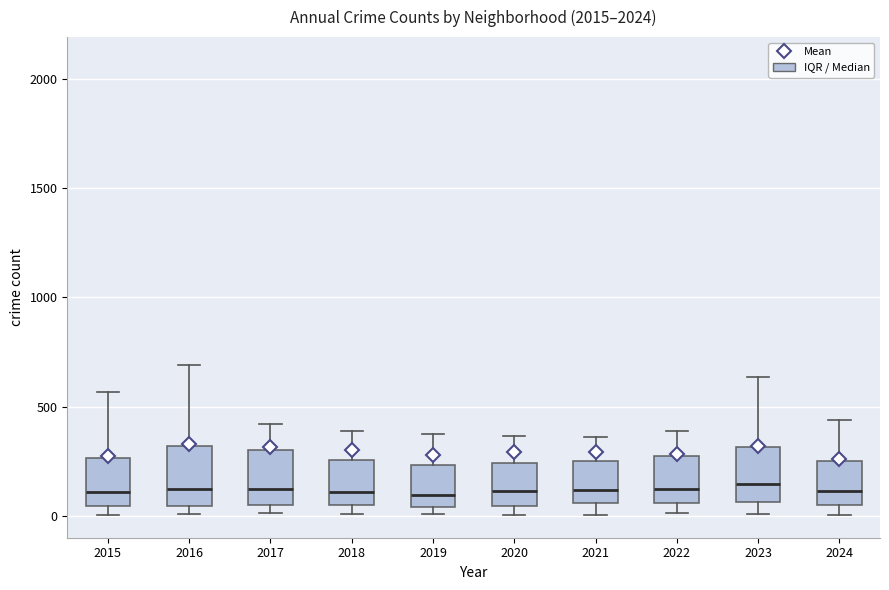

Reading left to right, read every box against the y-axis: the position of its median line, the range the box covers, and the ends of its whiskers. The values are not printed on the chart, so give them approximately, as read against the axis.

2015: median 100, box 50 to 250, whiskers 0 to 550
2016: median 150, box 50 to 300, whiskers 0 to 700
2017: median 100, box 50 to 300, whiskers 0 to 400
2018: median 100, box 50 to 250, whiskers 0 to 400
2019: median 100, box 50 to 250, whiskers 0 to 400
2020: median 100, box 50 to 250, whiskers 0 to 350
2021: median 100, box 50 to 250, whiskers 0 to 350
2022: median 100, box 50 to 250, whiskers 0 to 400
2023: median 150, box 50 to 300, whiskers 0 to 650
2024: median 100, box 50 to 250, whiskers 0 to 450